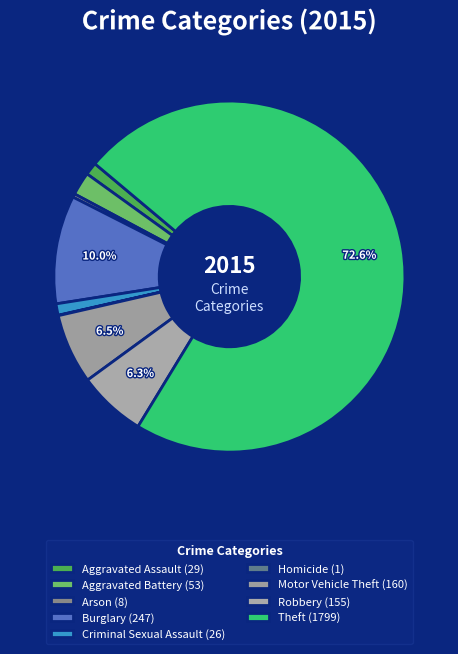

To the nearest percent, what is the combined percentage of Aggravated Battery and Motor Vehicle Theft?

9%